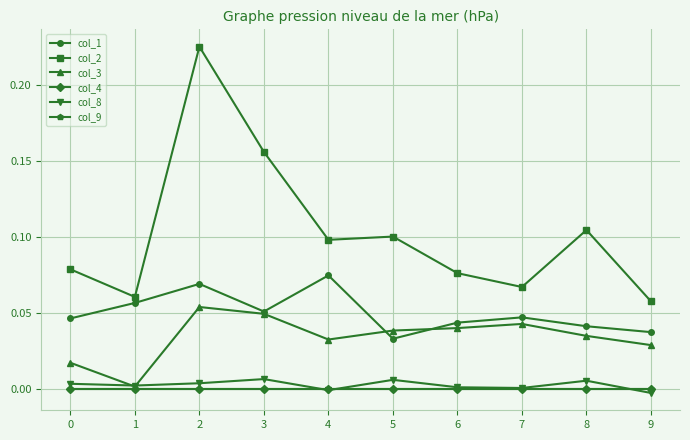

At how many categories does at least one series exceed 0?

10